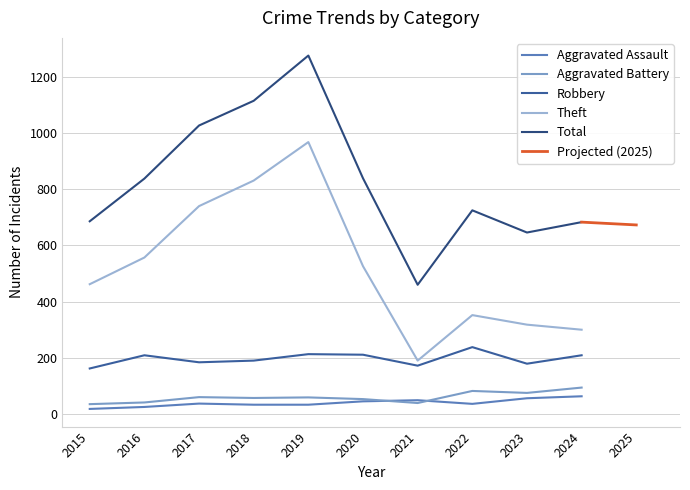

At which label is Aggravated Assault closest to 40?

2017